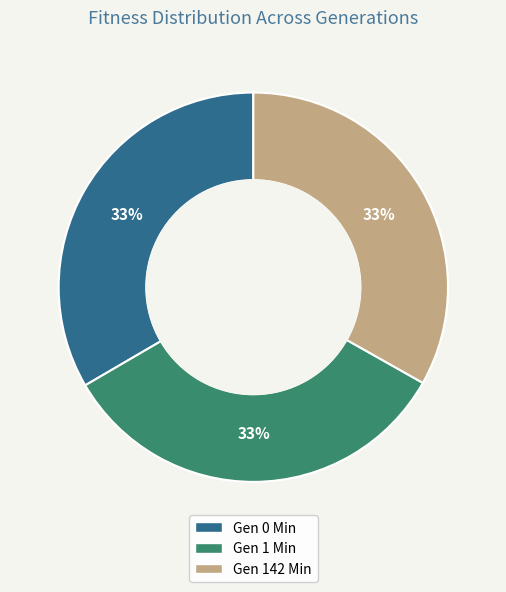

To the nearest percent, what is the combined percentage of Gen 1 Min and Gen 0 Min?

67%